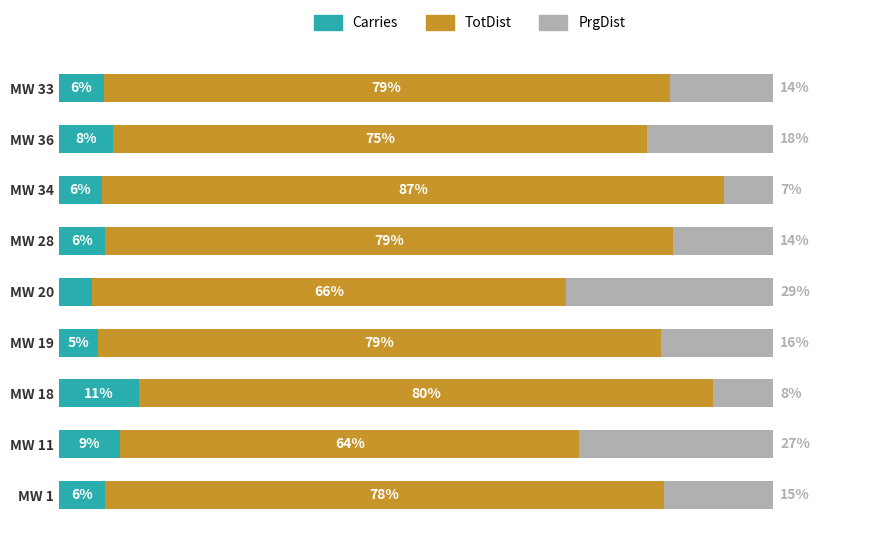

At which label does Carries reach its peak?

MW 18